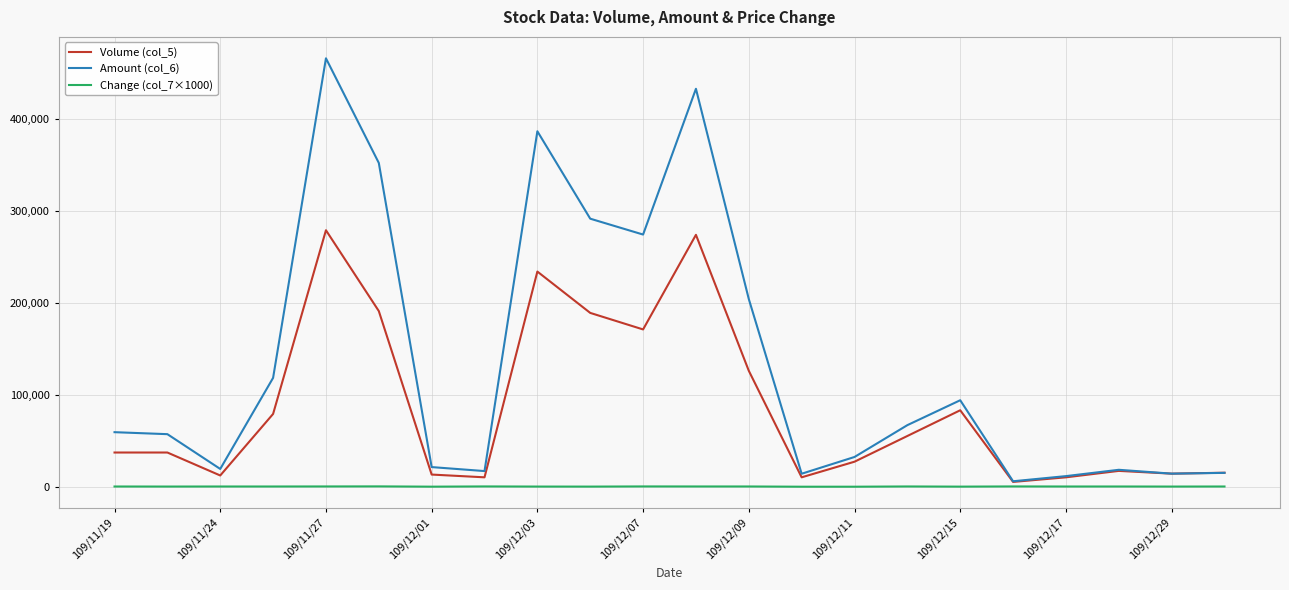

Which series has the widest spread of values?

Amount (col_6)